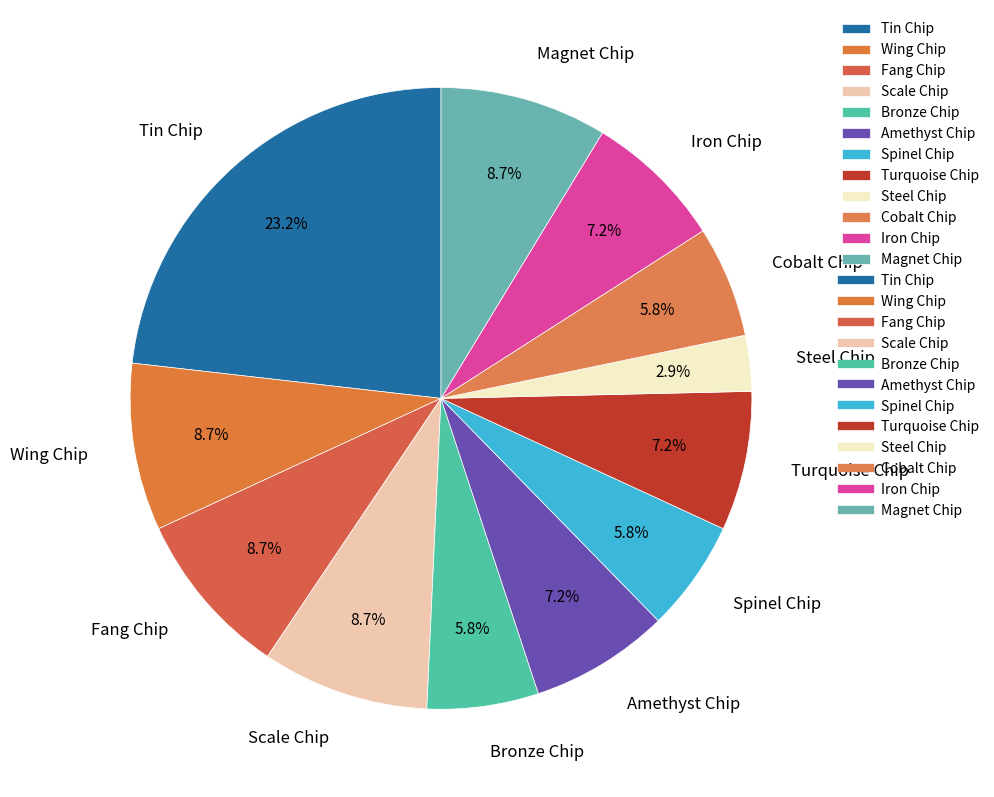

Which slice is the largest?

Tin Chip